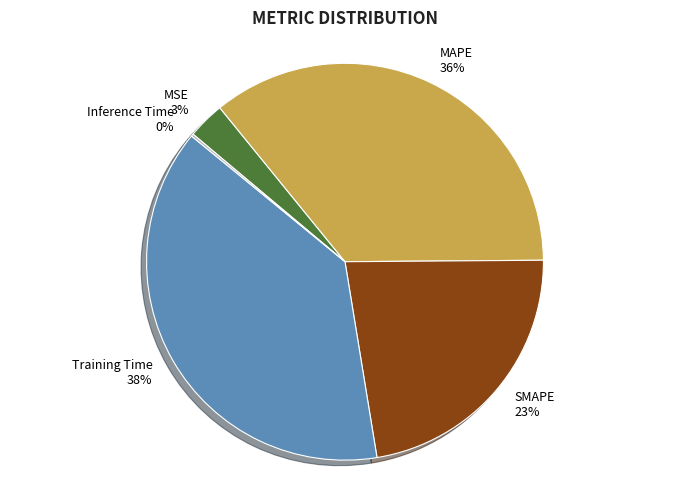

Does MAPE account for over 50% of the chart?

No